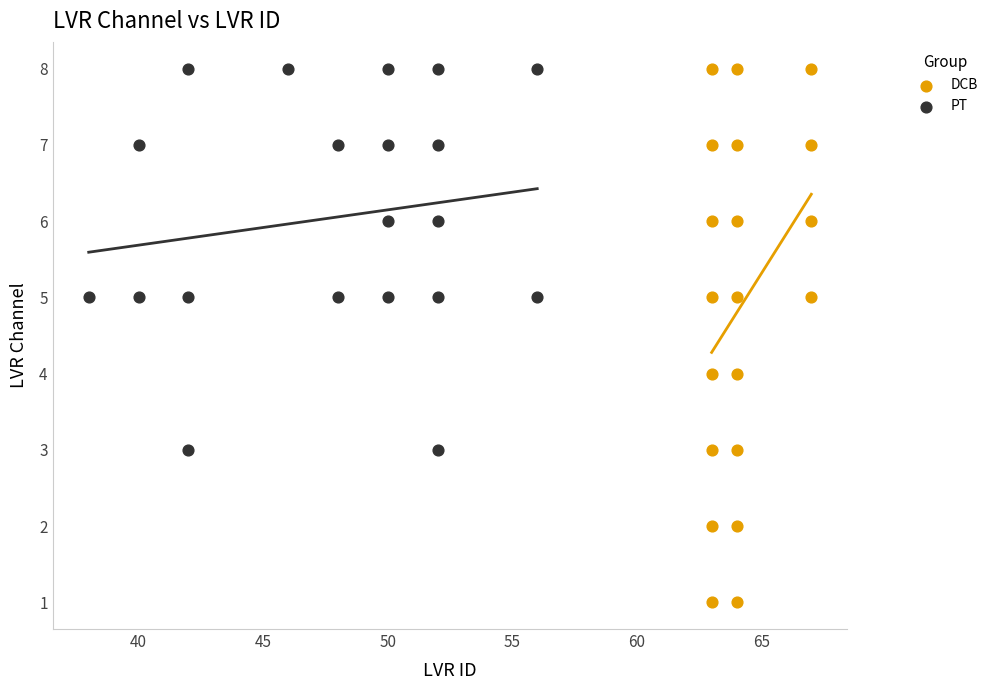

What are all the series names shown in the legend?

DCB, PT